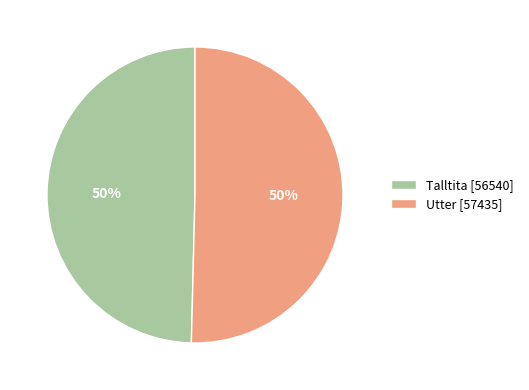

Is it true that Utter [57435] is 63% of the pie?

False